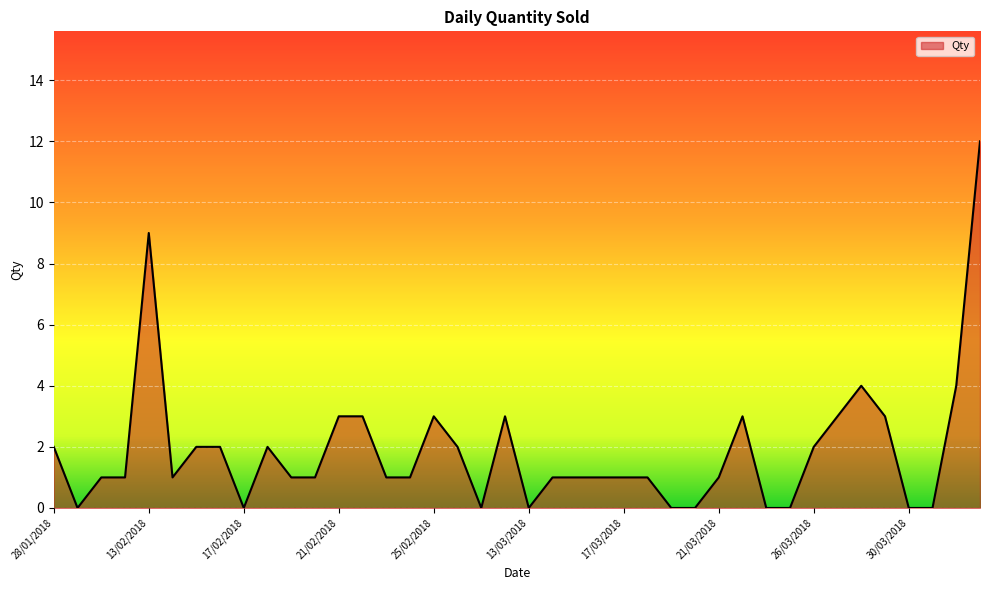

What is the maximum value shown in the chart?

12